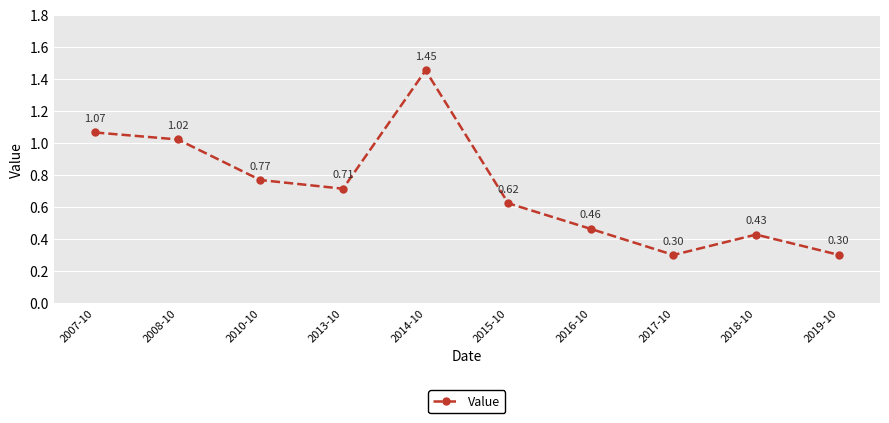

Is this an area chart (filled region under the line)?

No